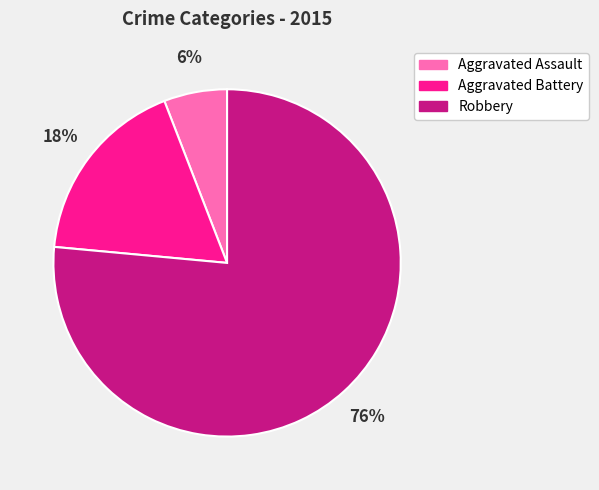

Rank the categories by value from lowest to highest.

Aggravated Assault, Aggravated Battery, Robbery